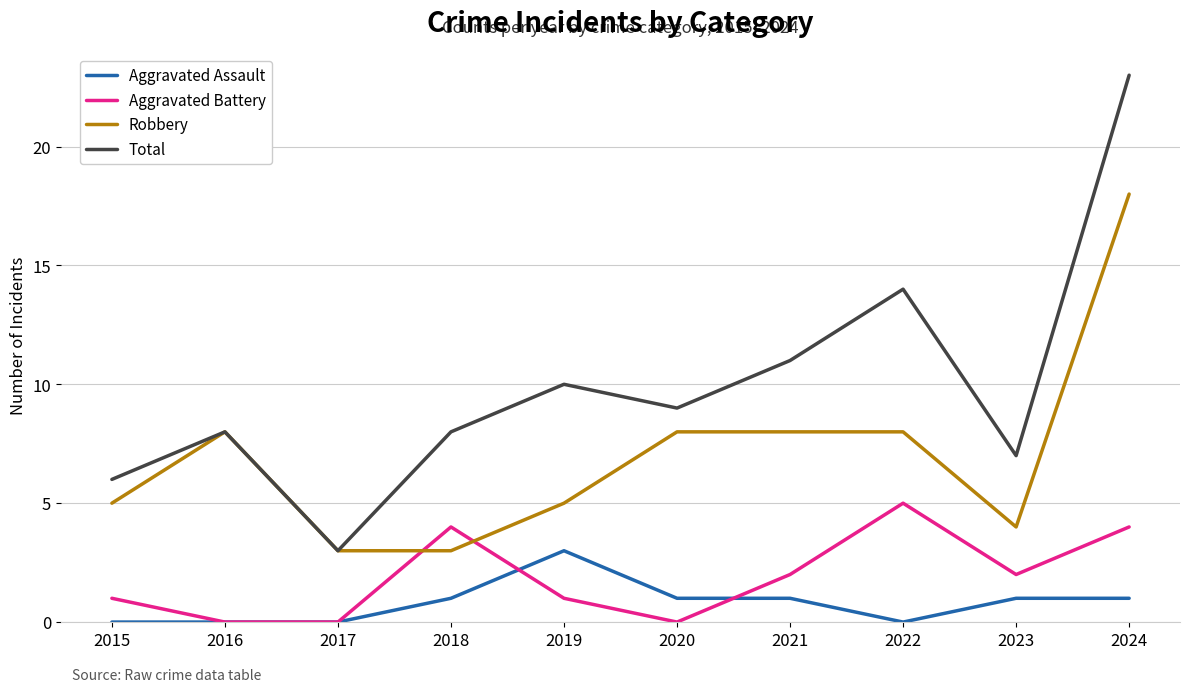

True or false: Aggravated Assault has a value of 0 at 2015.

True